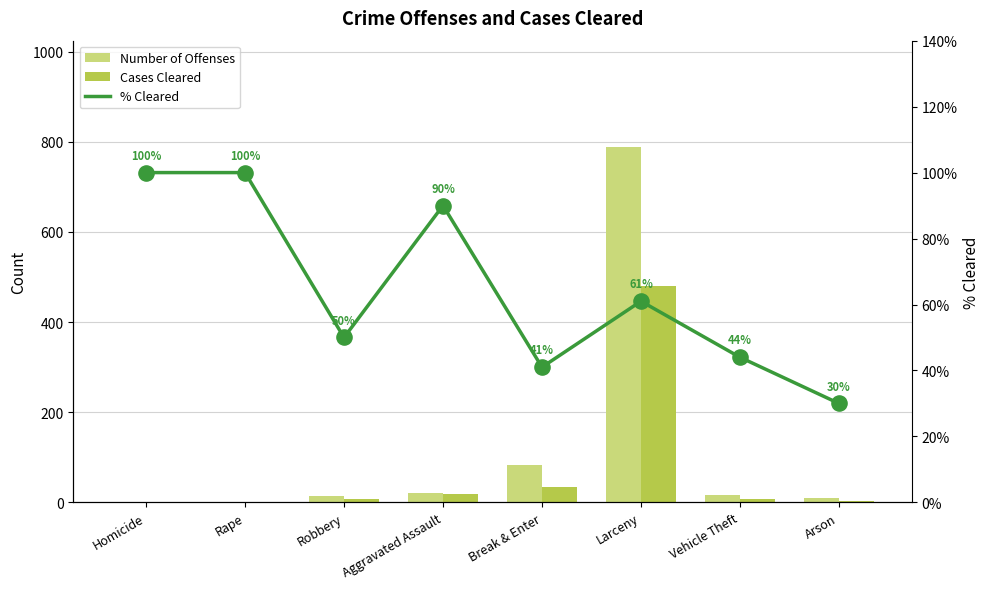

What are all the series names shown in the legend?

Number of Offenses, Cases Cleared, % Cleared